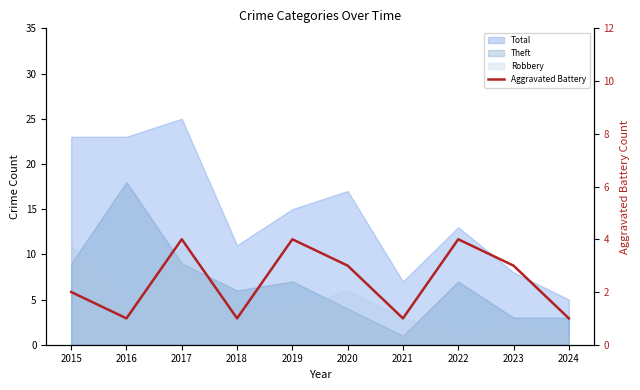

How many categories are shown in the chart?

10